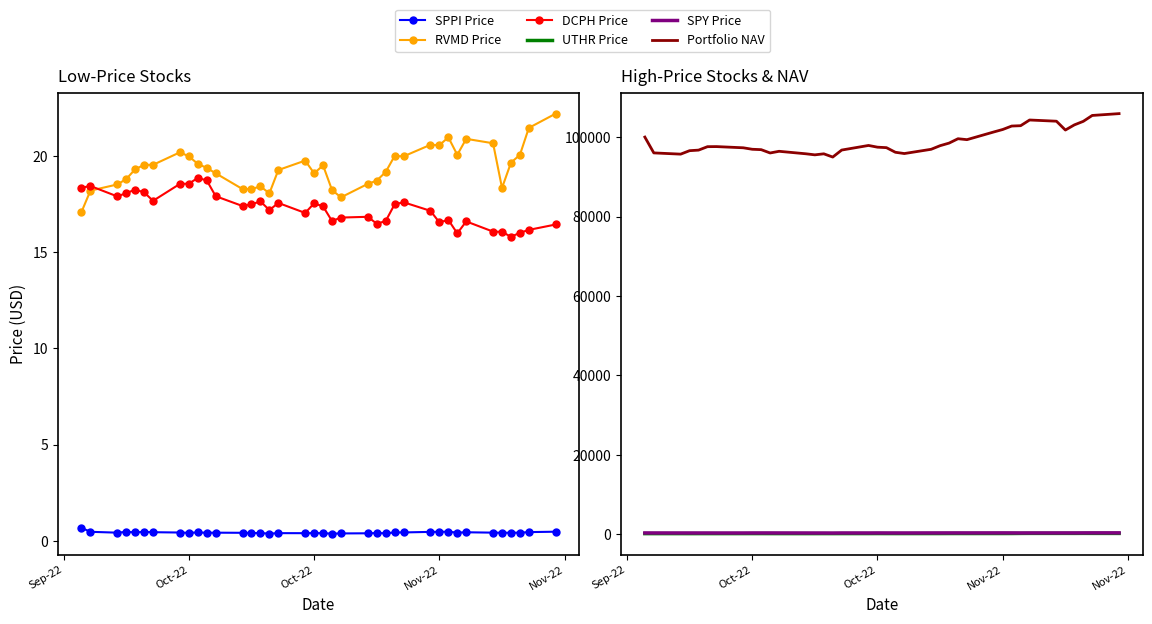

List the series in order of their peak value, lowest first.

SPPI Price, DCPH Price, RVMD Price, UTHR Price, SPY Price, Portfolio NAV